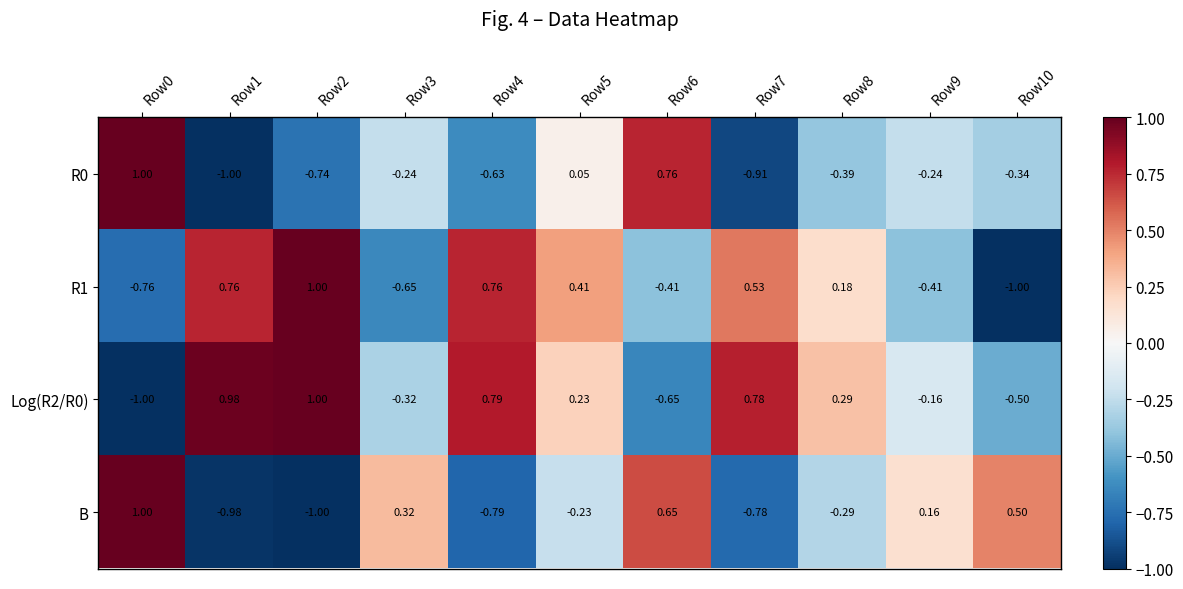

Is the value of R0 at Row4 greater than the value of Log(R2/R0) at Row7?

No